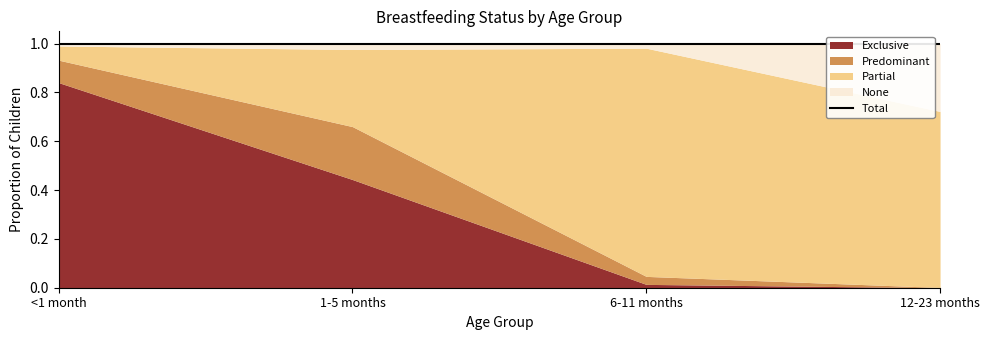

Reading left to right, what are all the values shown in this chart?

Exclusive: 0.8	0.4	0.0	0.0
Predominant: 0.1	0.2	0.0	0.0
Partial: 0.1	0.3	0.9	0.7
None: 0.0	0.0	0.0	0.3